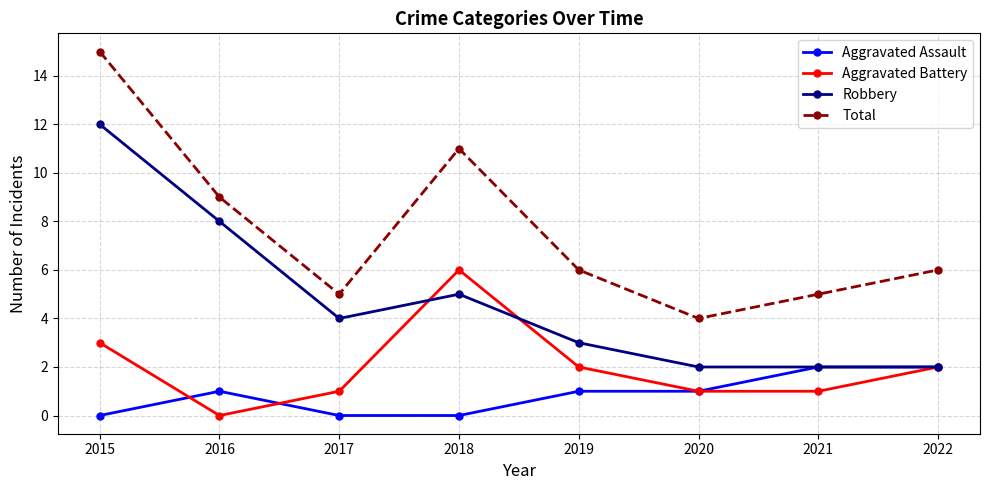

Which series has the largest range (max minus min)?

Total